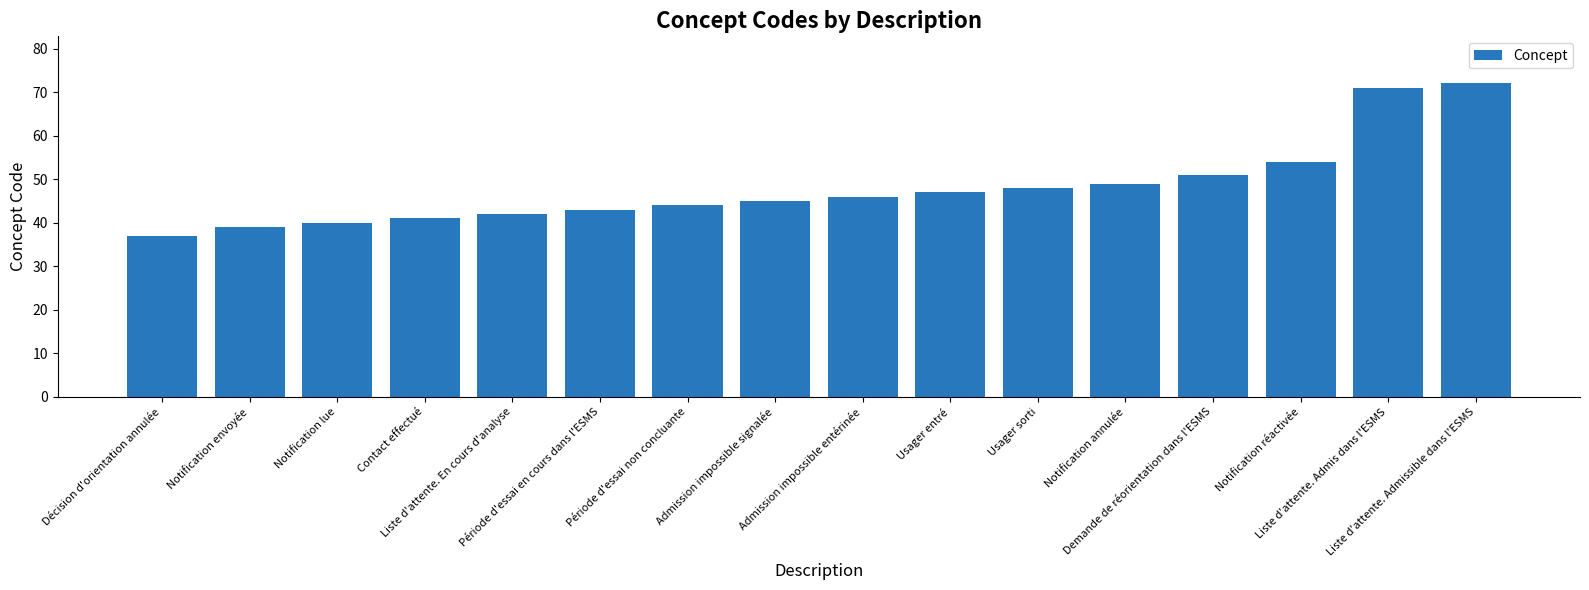

At which label is the value closest to 54?

Notification réactivée